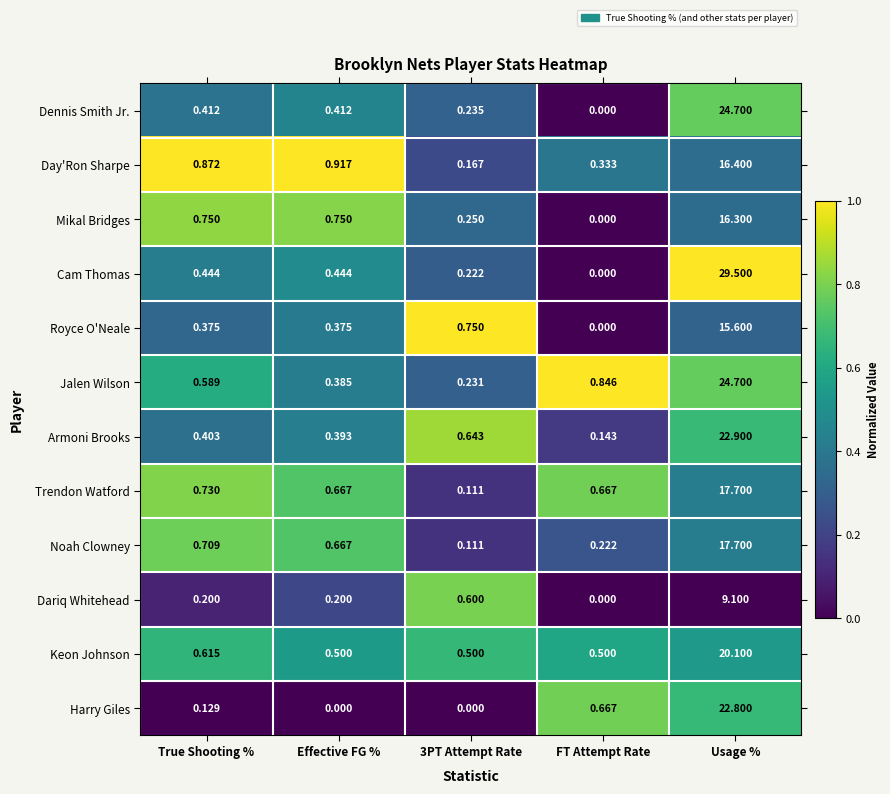

Which series has the widest spread of values?

Cam Thomas